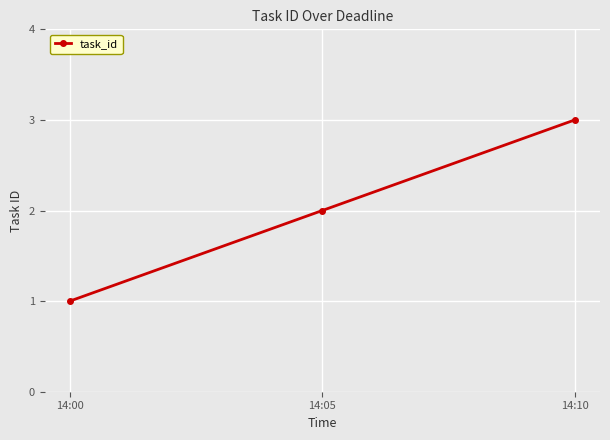

What is the approximate value at 14:00?

1